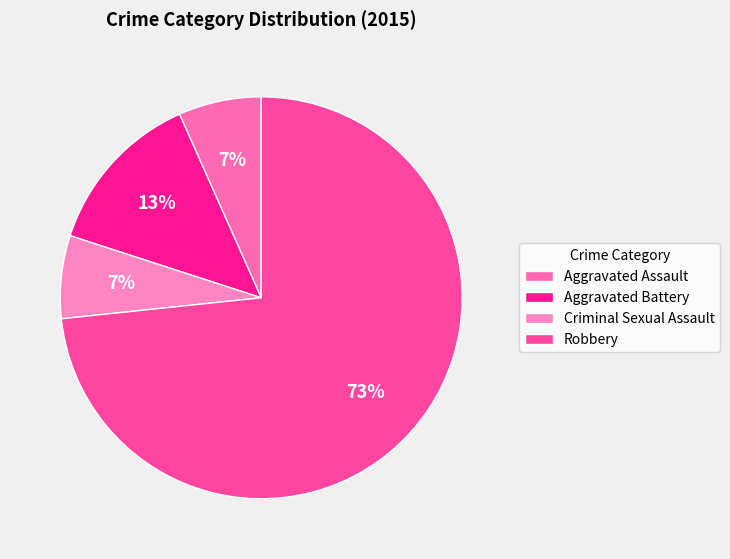

Which category has the smallest portion of the pie?

Aggravated Assault